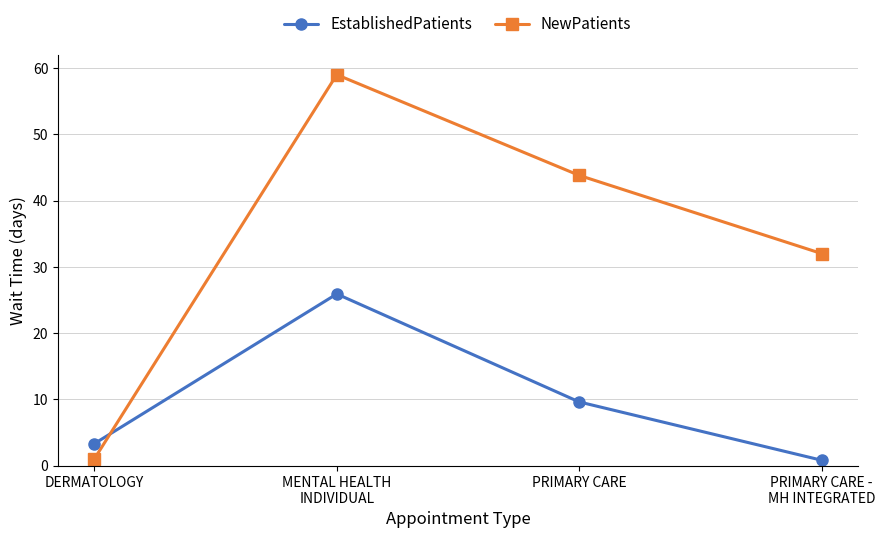

At which label is EstablishedPatients closest to 13?

PRIMARY CARE